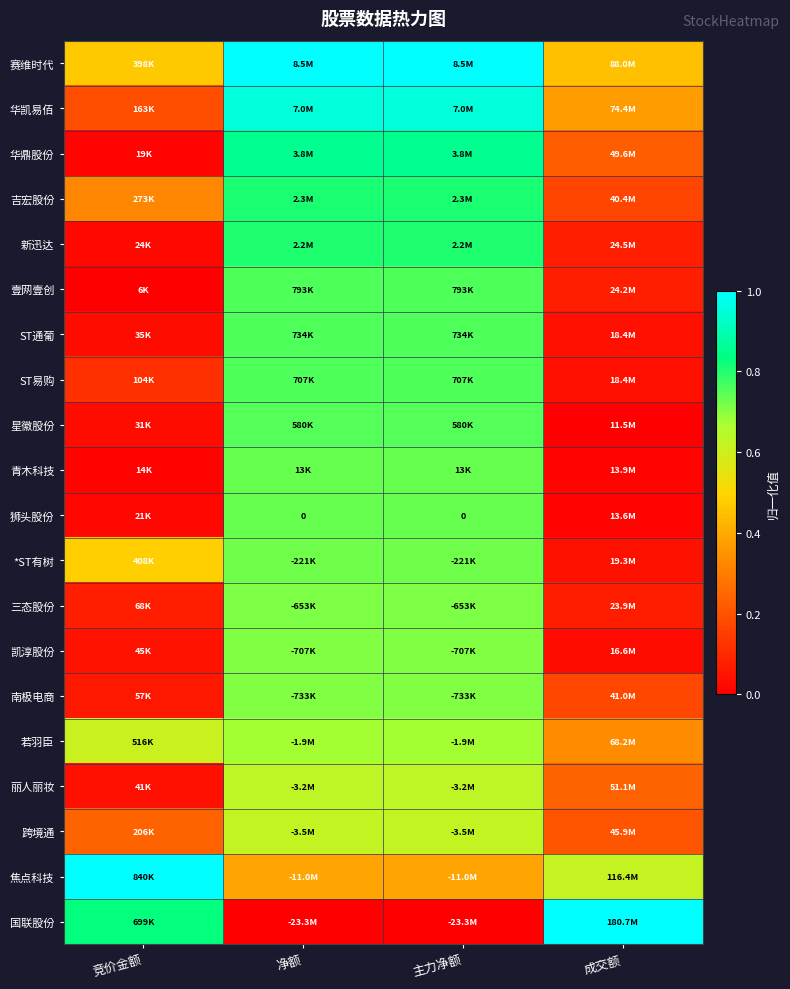

Which series has the largest range (max minus min)?

国联股份